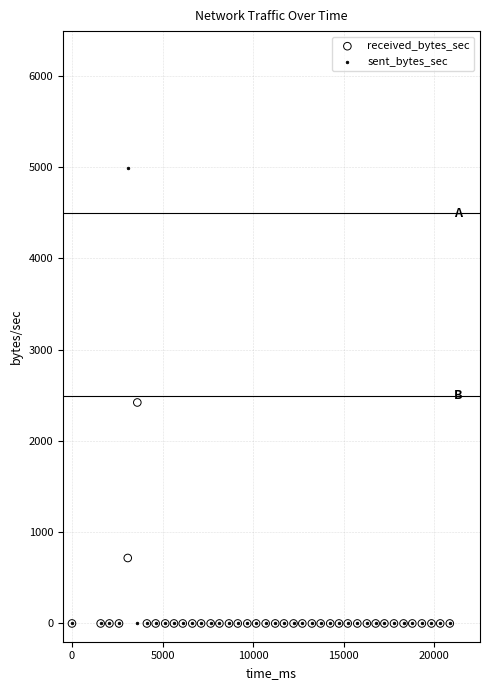

What are all the series names shown in the legend?

received_bytes_sec, sent_bytes_sec